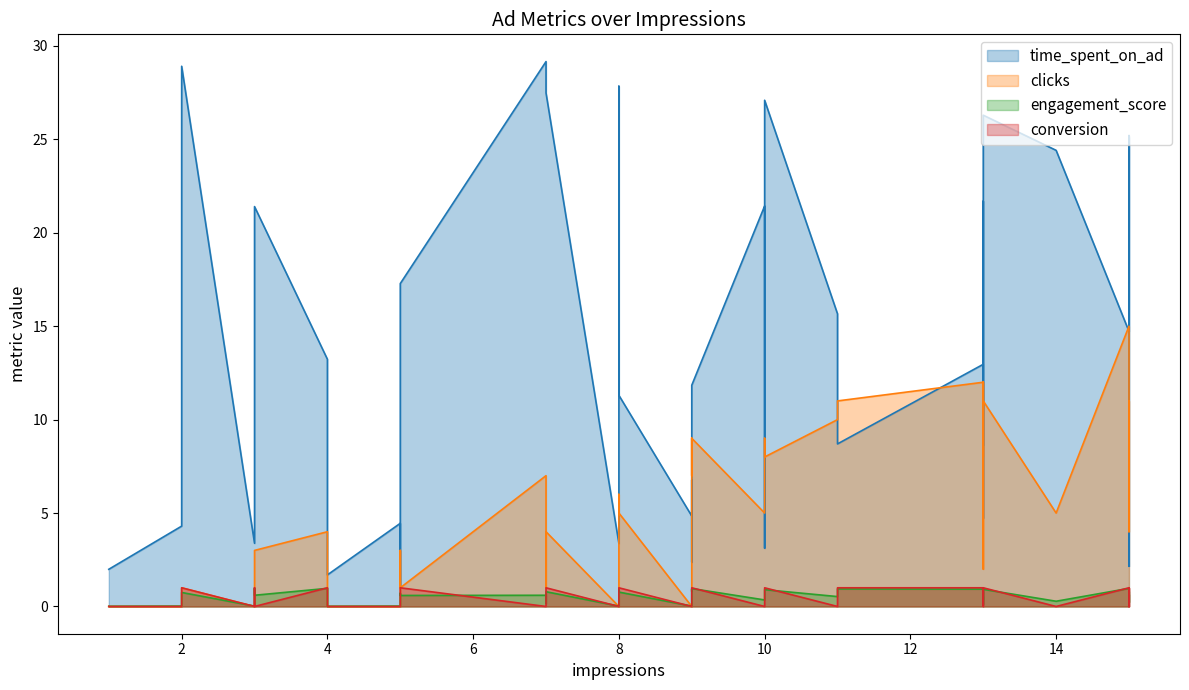

How many values in the conversion series are below 1?

20